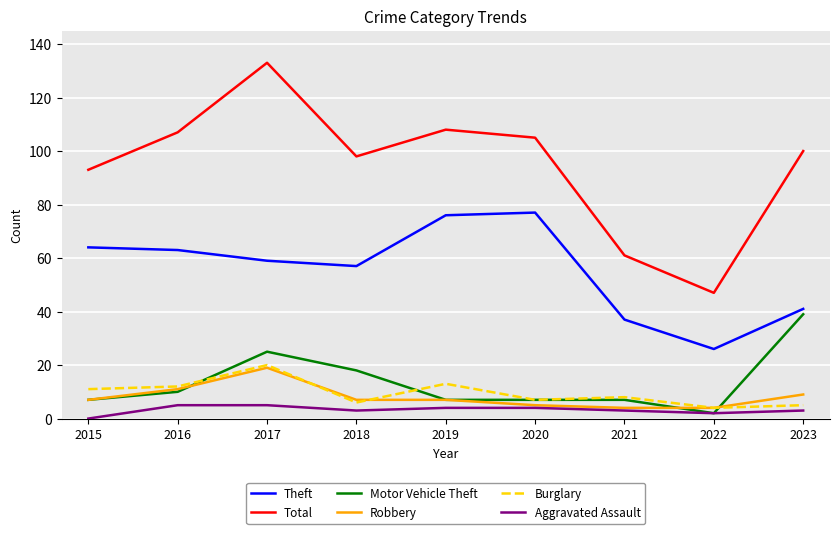

How many lines are shown in the chart?

6